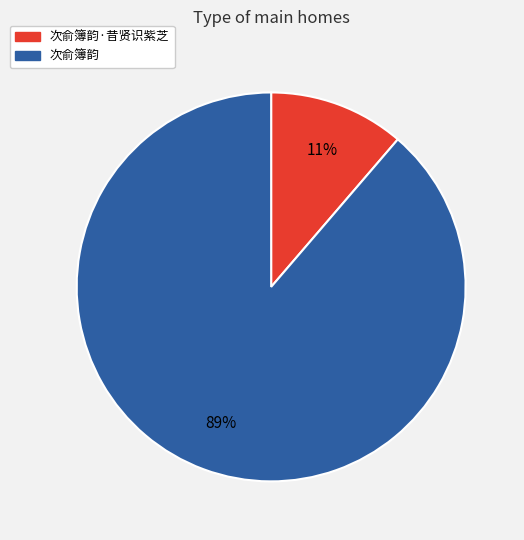

Which category has the smallest portion of the pie?

次俞簿韵·昔贤识紫芝